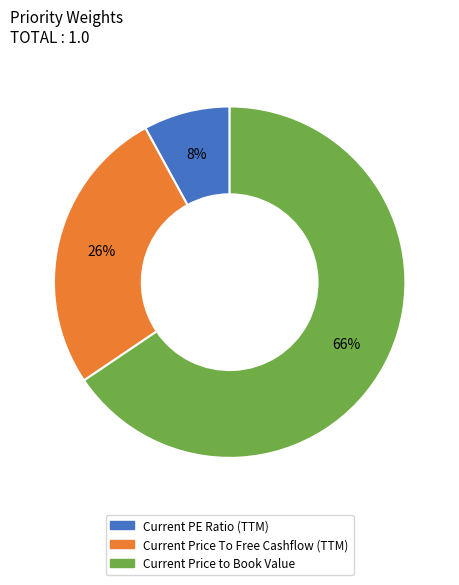

To the nearest percent, what is the difference between the largest and smallest slice percentages?

58%